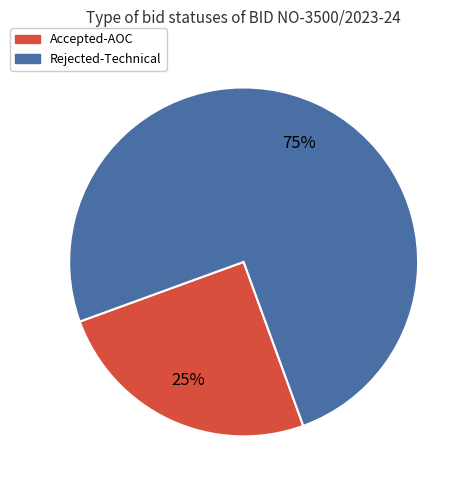

Which slice is the smallest?

Accepted-AOC